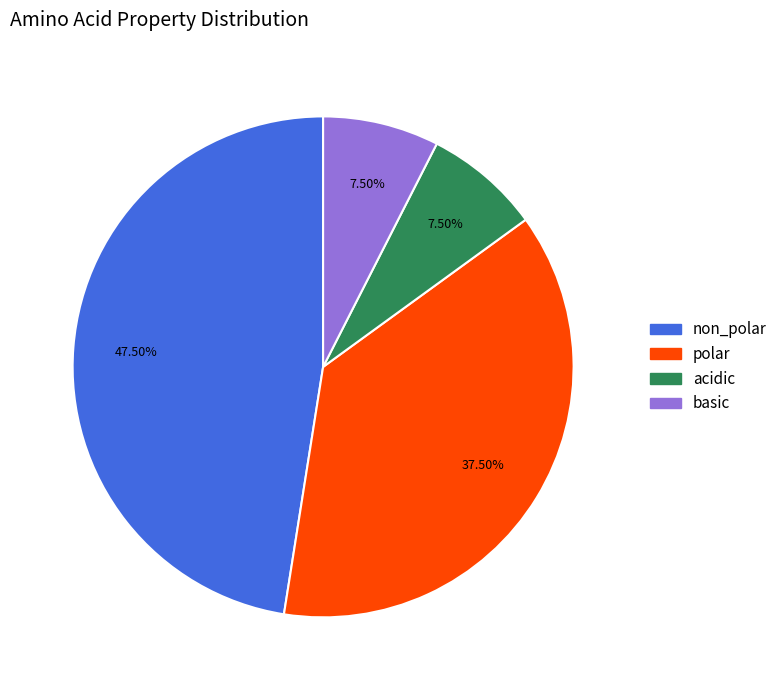

What is the total percentage of non_polar and basic?

55.0%